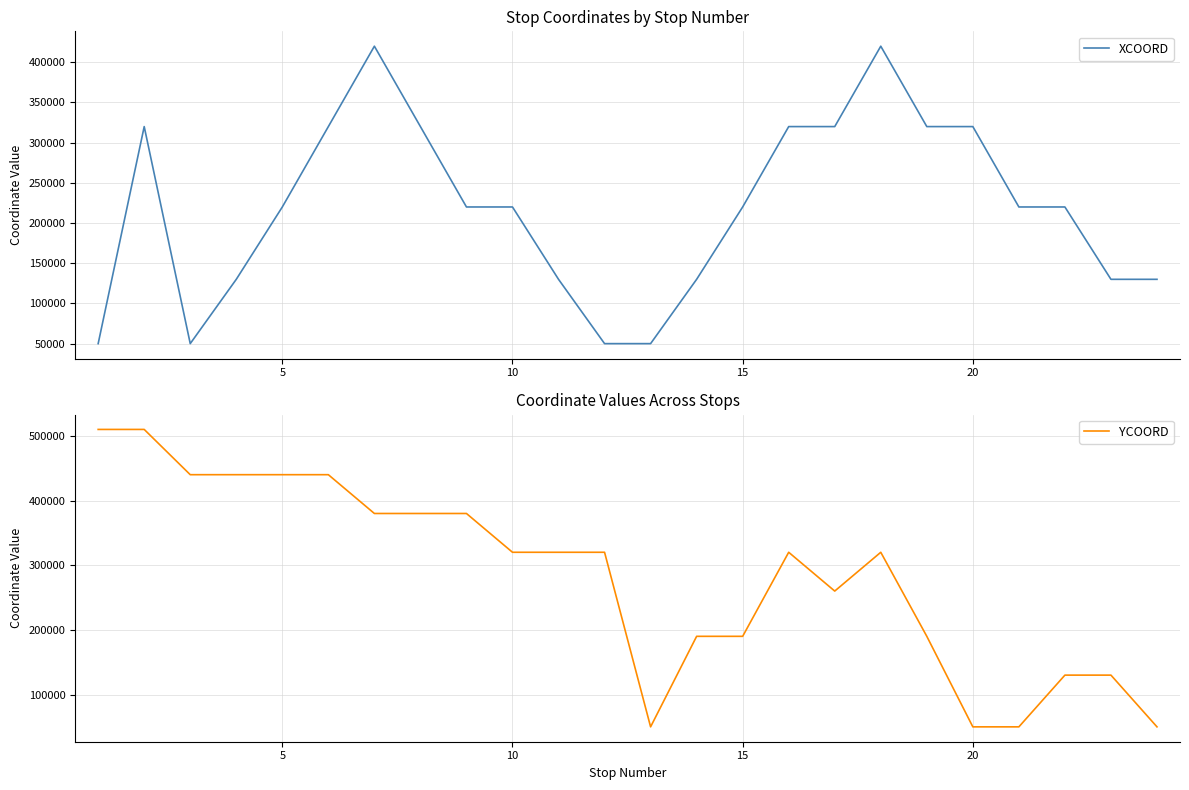

Rank the series by their maximum value, from lowest to highest.

XCOORD, YCOORD